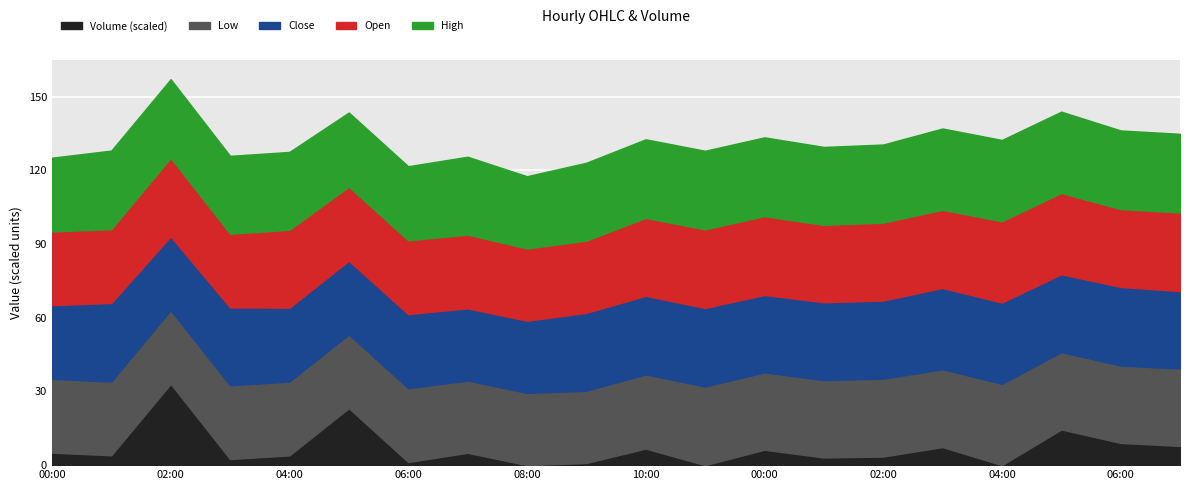

True or false: Open has more than 0 interior local peaks.

True